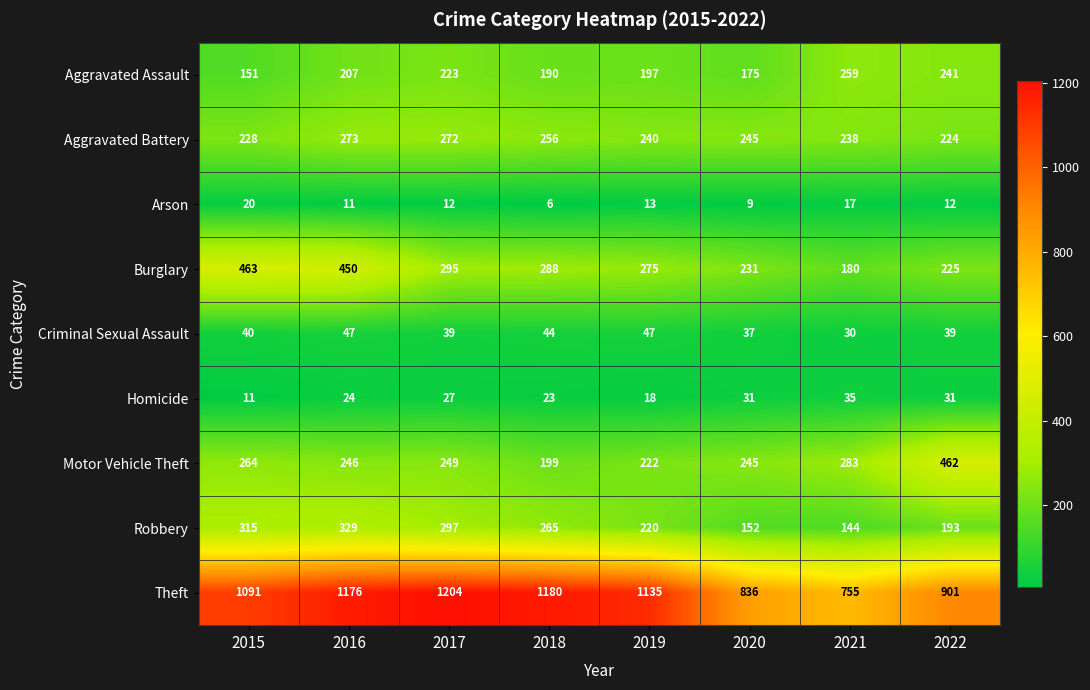

Which series has the widest spread of values?

Theft